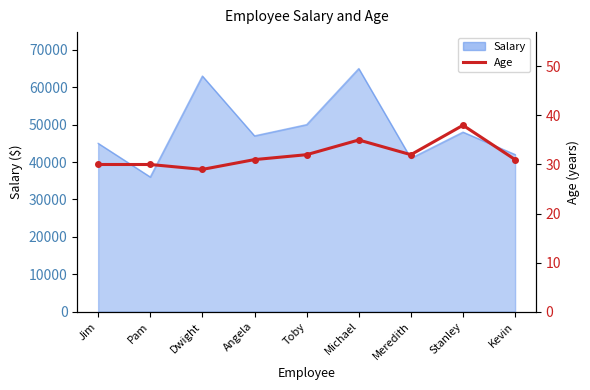

Is it true that the value at Angela is 16?

False